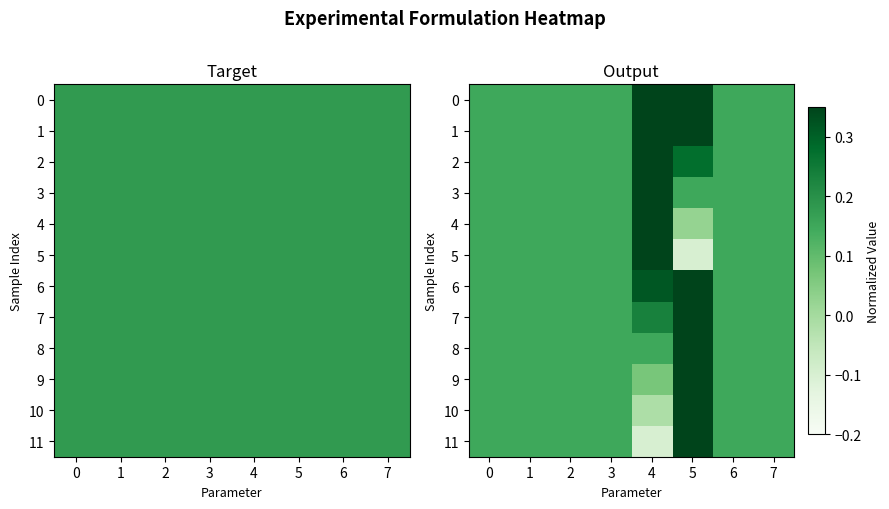

At 4, list the series in order from smallest to largest.

11, 10, 9, 8, 7, 6, 0, 1, 2, 3, 4, 5